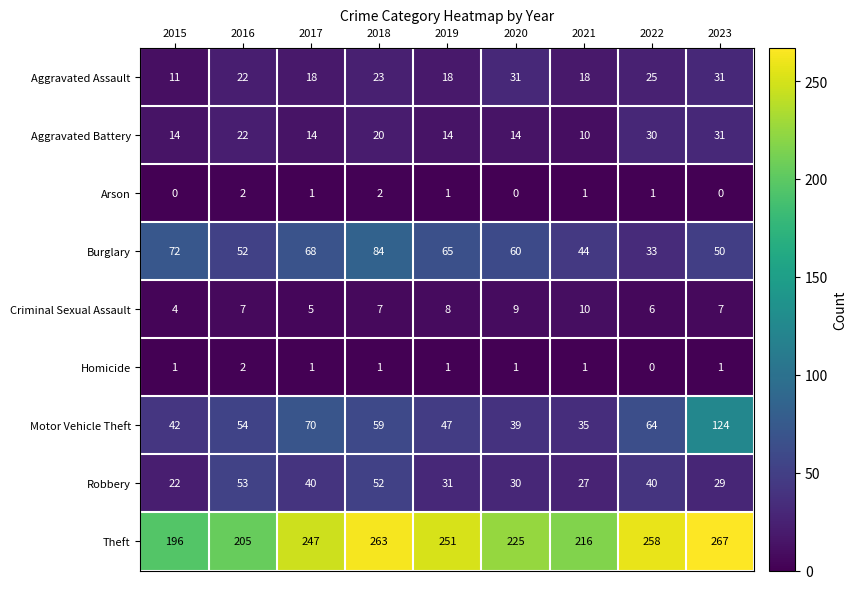

At how many categories does at least one series exceed 128?

9